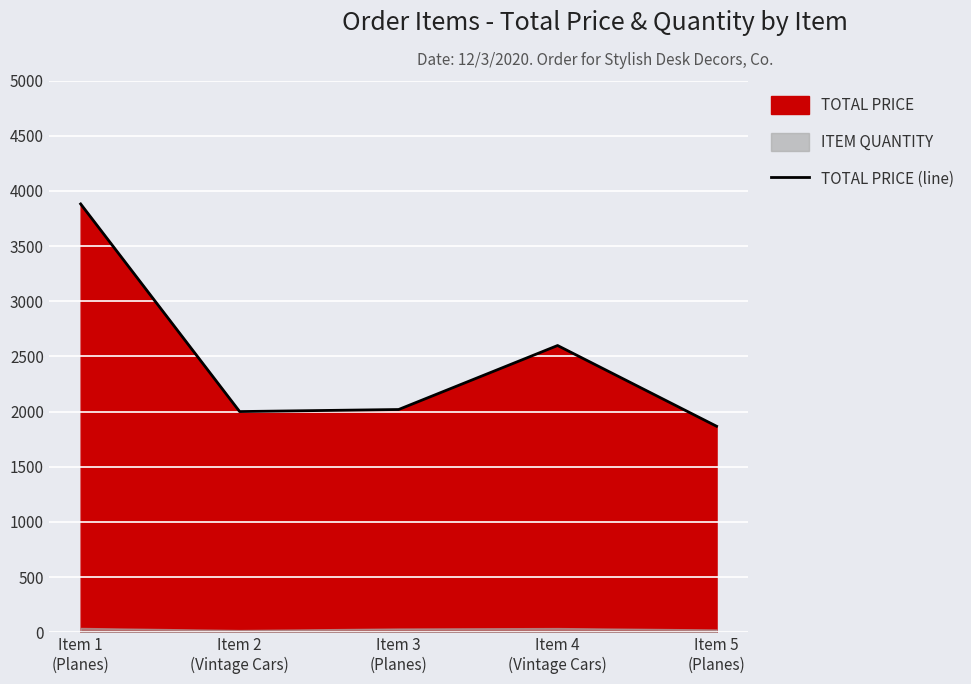

What is the ratio of the value at Item 5
(Planes) to the value at Item 2
(Vintage Cars)?

0.9